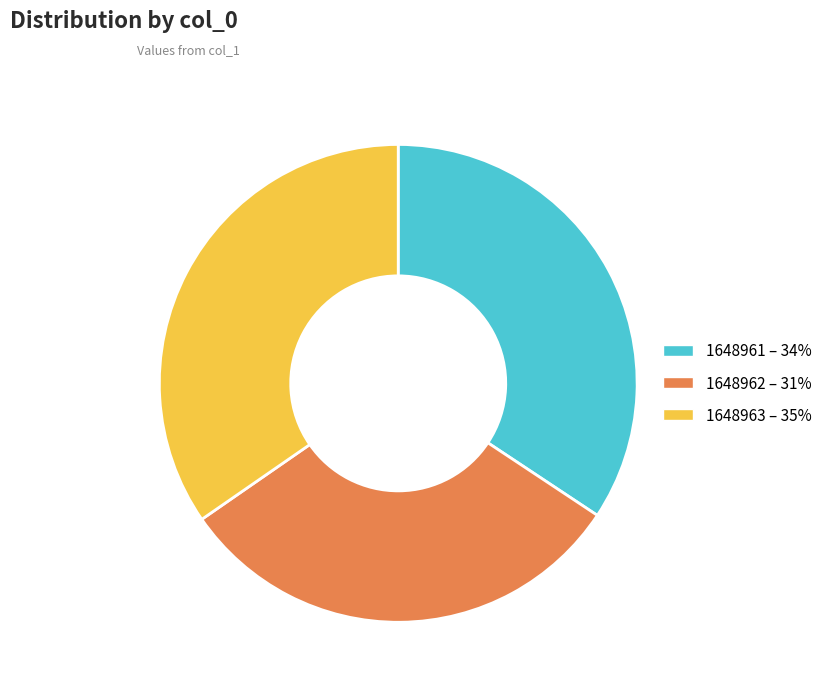

The 1648961 slice represents 34% of the pie. True or false?

True